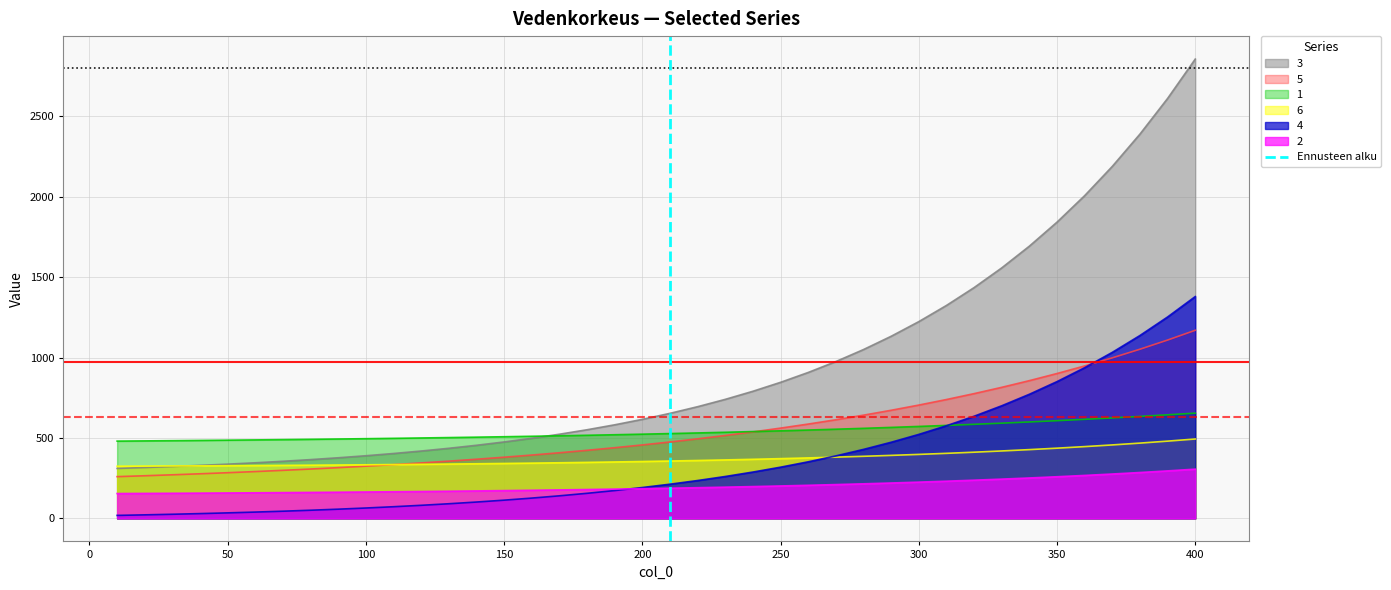

What is the lowest value of the 1 series?

481.0